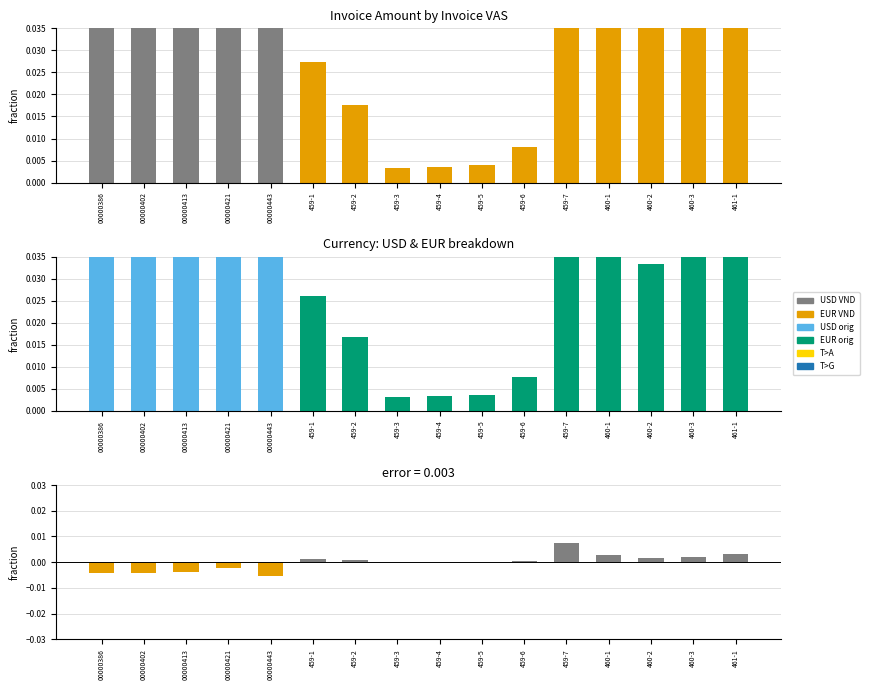

What is the sum of all Amount VND values?

1.0